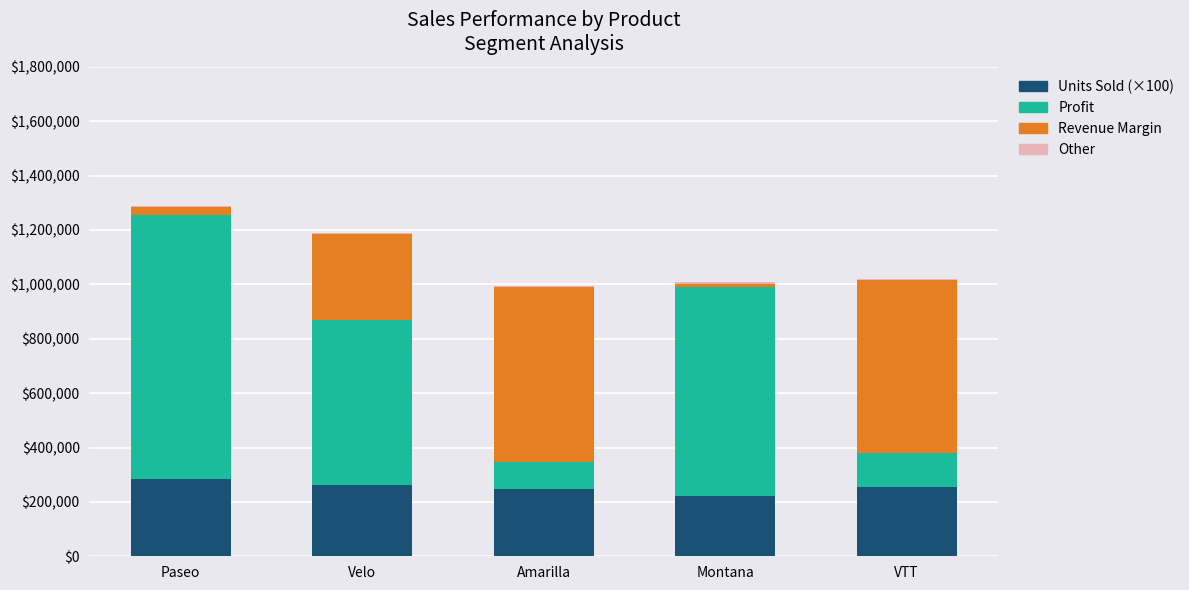

The Units Sold (×100) series shows 121180 at Velo. True or false?

False